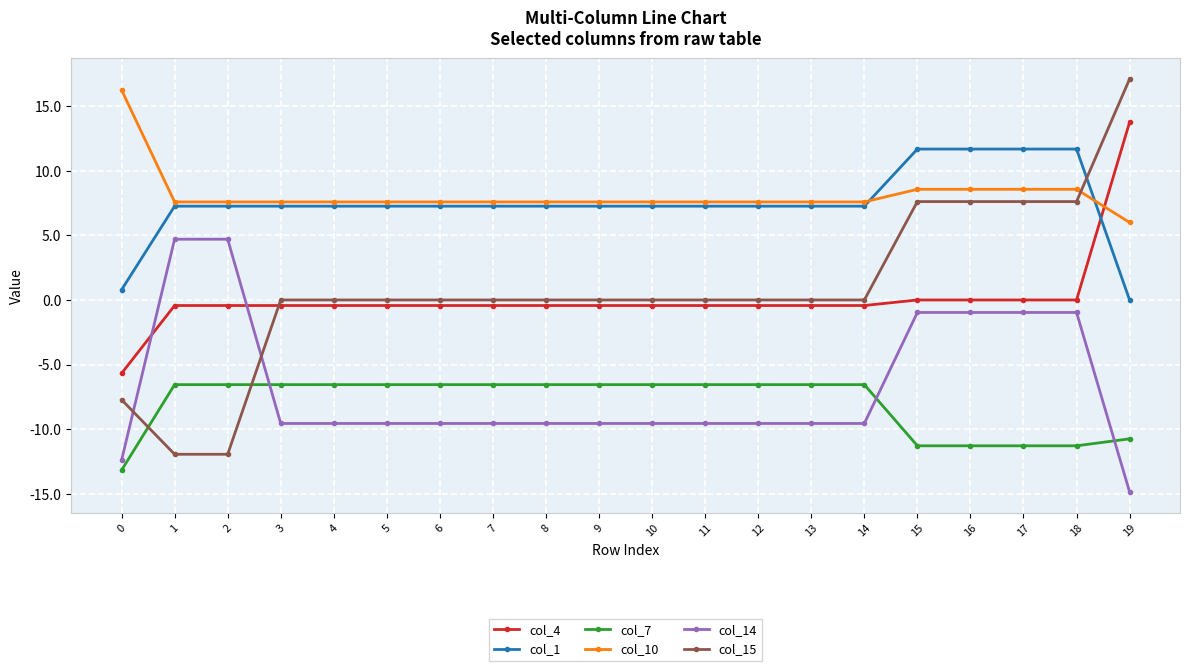

Reading left to right, what are all the values shown in this chart?

col_4: 0=-5.7	1=-0.4	2=-0.4	3=-0.4	4=-0.4	5=-0.4	6=-0.4	7=-0.4	8=-0.4	9=-0.4	10=-0.4	11=-0.4	12=-0.4	13=-0.4	14=-0.4	15=0.0	16=0.0	17=0.0	18=0.0	19=13.8
col_1: 0=0.8	1=7.3	2=7.3	3=7.3	4=7.3	5=7.3	6=7.3	7=7.3	8=7.3	9=7.3	10=7.3	11=7.3	12=7.3	13=7.3	14=7.3	15=11.7	16=11.7	17=11.7	18=11.7	19=0.0
col_7: 0=-13.2	1=-6.6	2=-6.6	3=-6.6	4=-6.6	5=-6.6	6=-6.6	7=-6.6	8=-6.6	9=-6.6	10=-6.6	11=-6.6	12=-6.6	13=-6.6	14=-6.6	15=-11.3	16=-11.3	17=-11.3	18=-11.3	19=-10.7
col_10: 0=16.3	1=7.6	2=7.6	3=7.6	4=7.6	5=7.6	6=7.6	7=7.6	8=7.6	9=7.6	10=7.6	11=7.6	12=7.6	13=7.6	14=7.6	15=8.6	16=8.6	17=8.6	18=8.6	19=6.0
col_14: 0=-12.4	1=4.7	2=4.7	3=-9.6	4=-9.6	5=-9.6	6=-9.6	7=-9.6	8=-9.6	9=-9.6	10=-9.6	11=-9.6	12=-9.6	13=-9.6	14=-9.6	15=-1.0	16=-1.0	17=-1.0	18=-1.0	19=-14.9
col_15: 0=-7.7	1=-11.9	2=-11.9	3=0.0	4=0.0	5=0.0	6=0.0	7=0.0	8=0.0	9=0.0	10=0.0	11=0.0	12=0.0	13=0.0	14=0.0	15=7.6	16=7.6	17=7.6	18=7.6	19=17.1